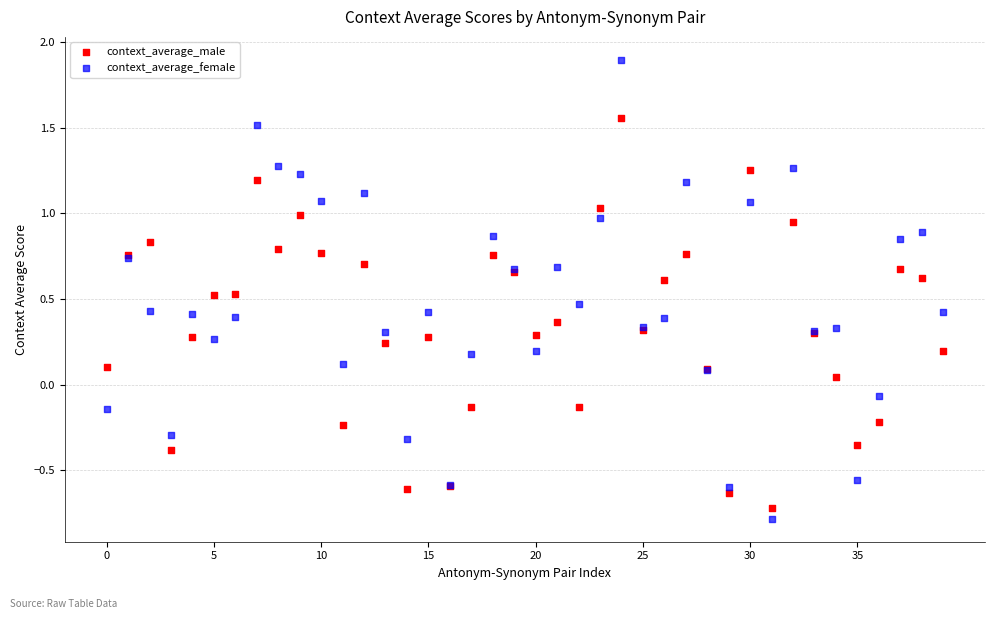

Which series reaches the maximum Y coordinate?

context_average_female